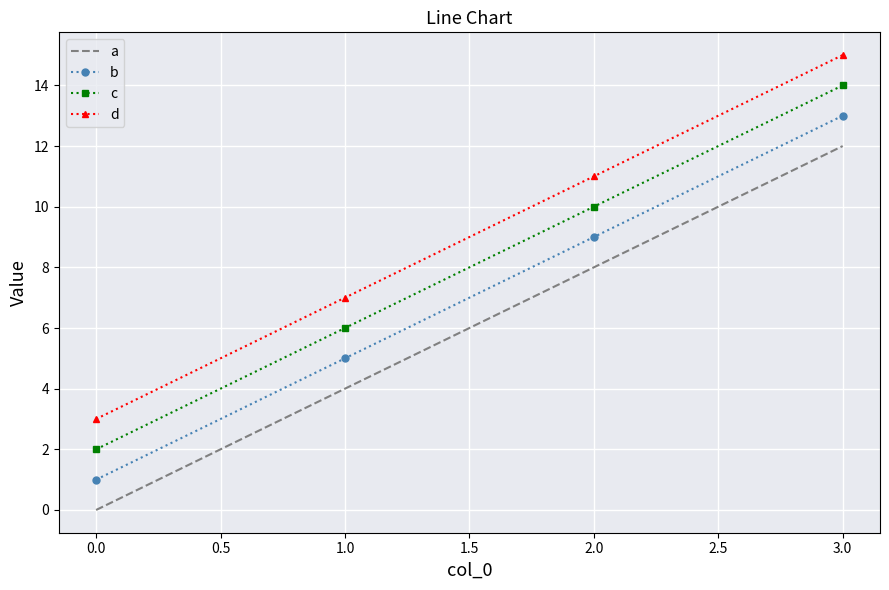

Is the value of d at 1.0 greater than the value of b at 0.0?

Yes